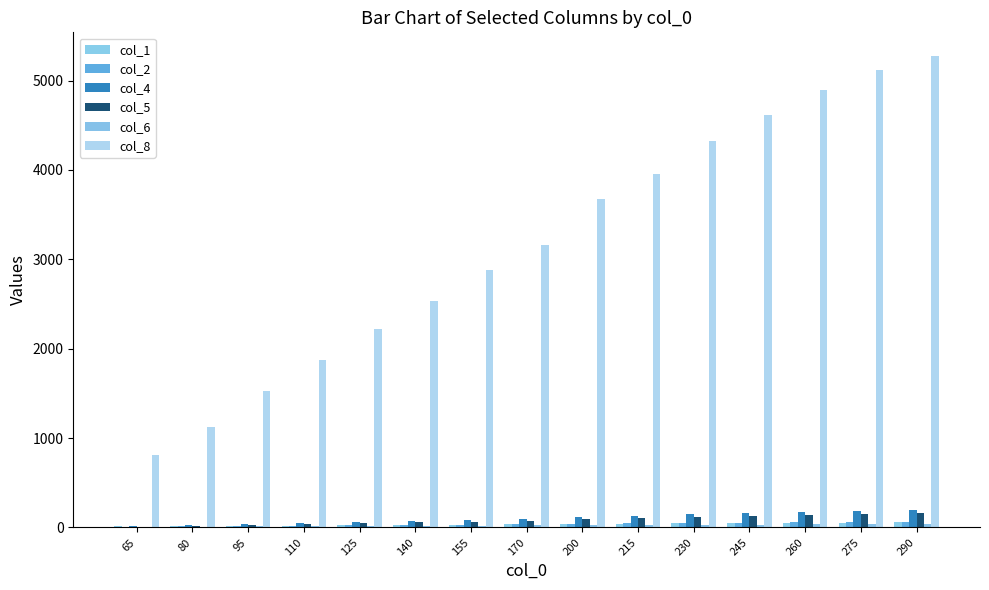

True or false: col_1 has a value of 76.7 at 275.

False